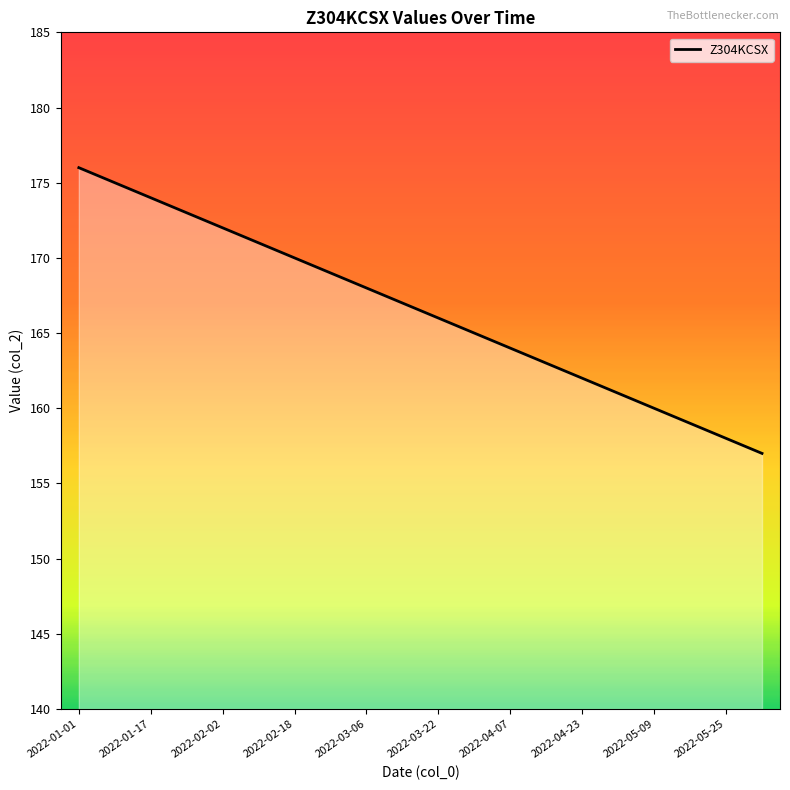

What is the greatest value displayed?

176